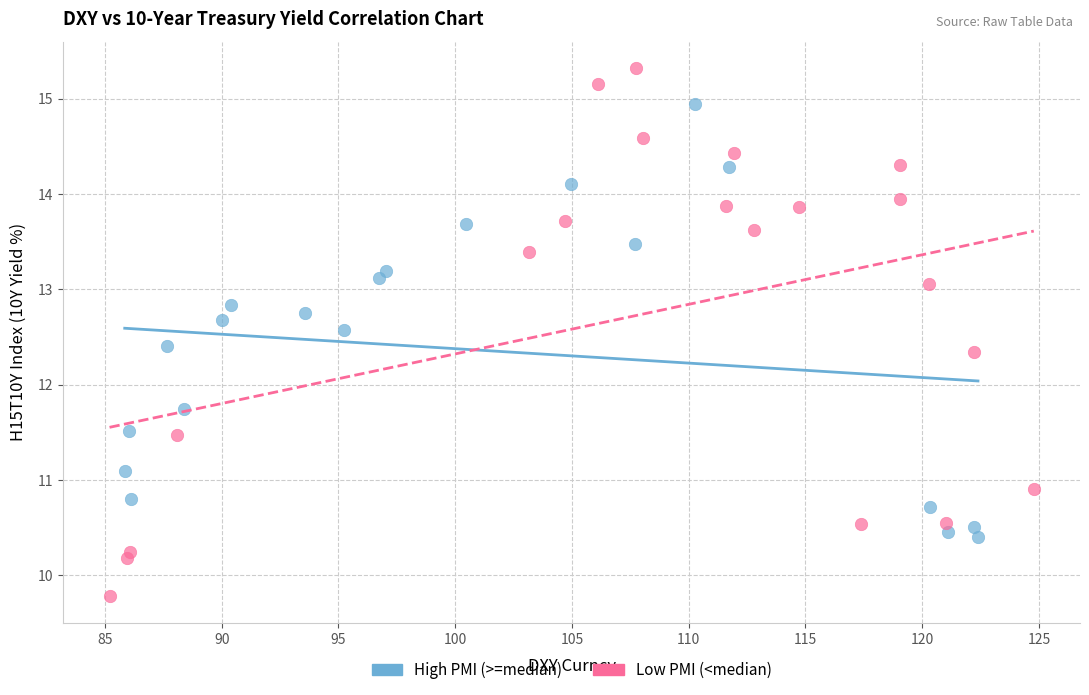

Which series contains the lowest Y value?

Low PMI (<median)